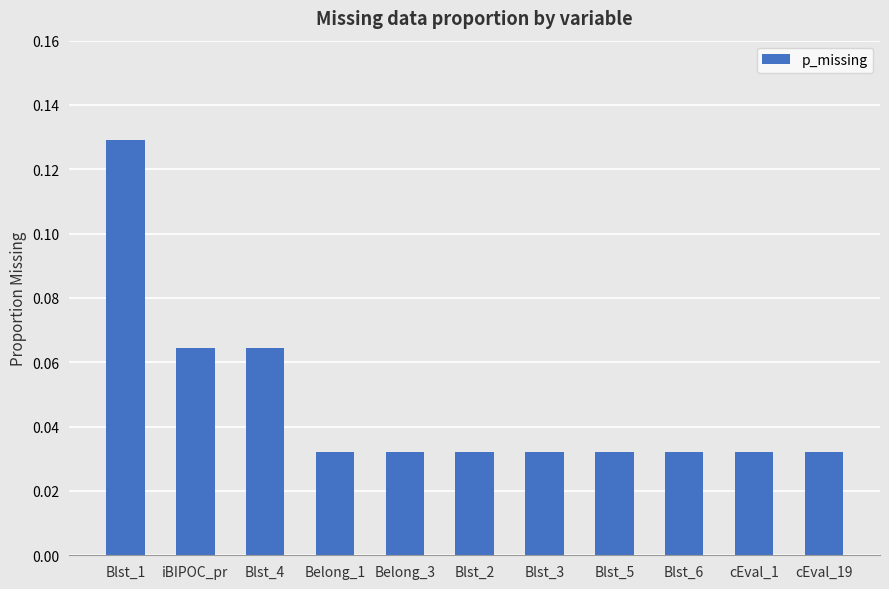

What is the sum of all values?

0.5